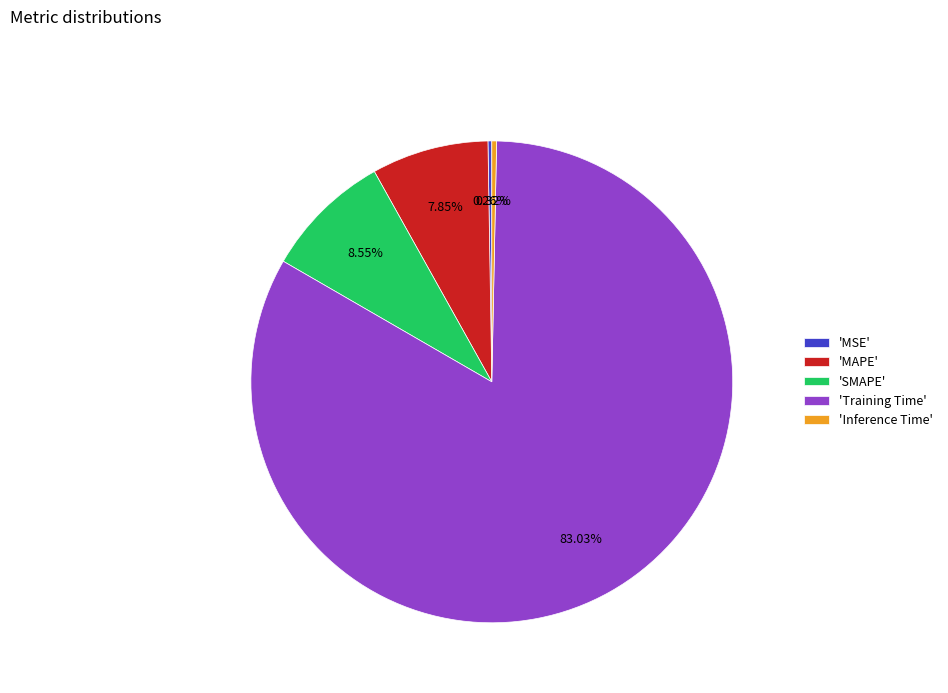

Which slice is the largest?

'Training Time'